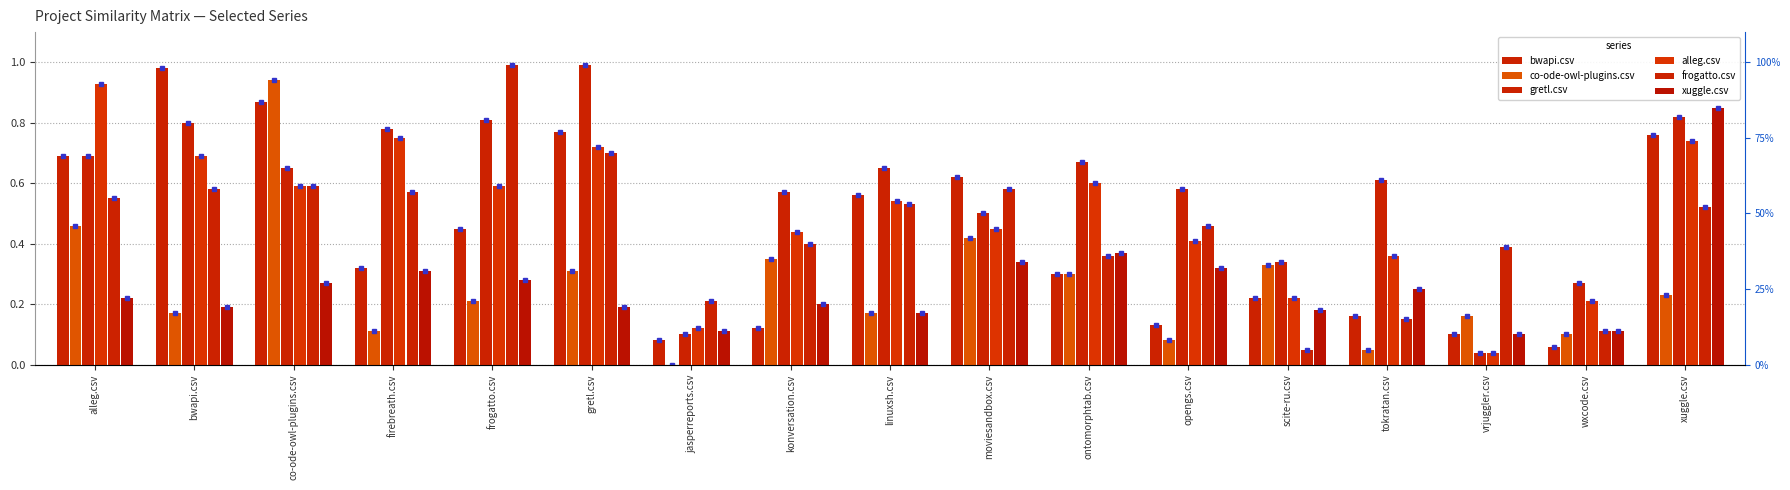

Is it true that alleg.csv equals 0.7 at bwapi.csv?

True